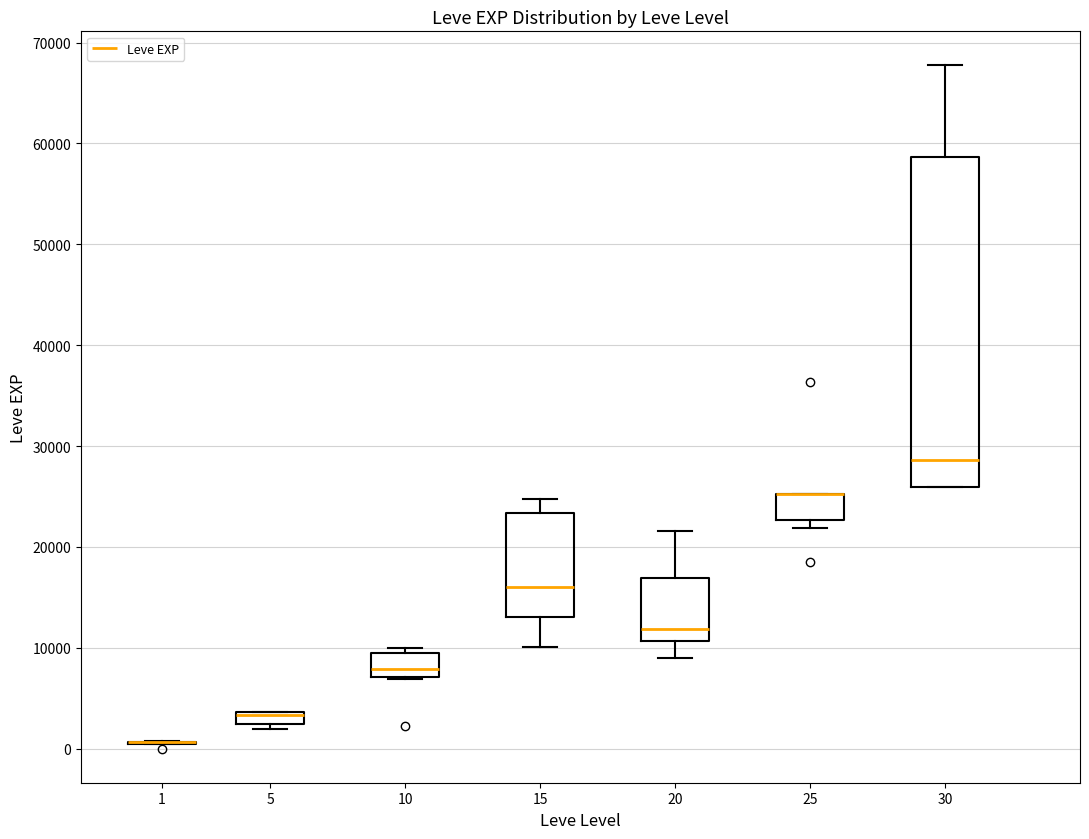

Which box is the tallest, from its lower edge to its upper edge?

30